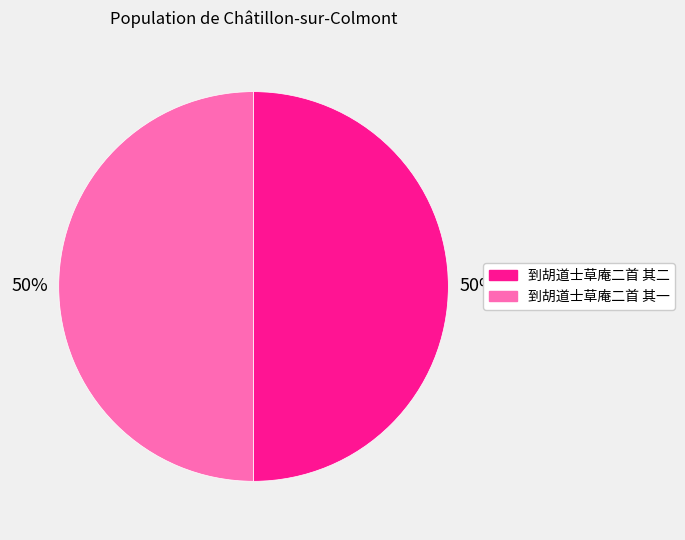

To the nearest percent, what is the average slice percentage?

50%